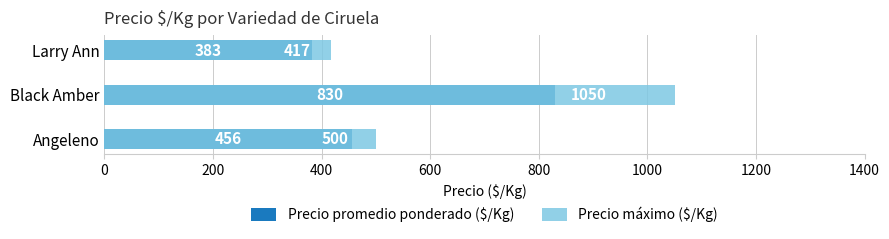

Is it true that Precio promedio ponderado ($/Kg) equals 456 at Angeleno?

True